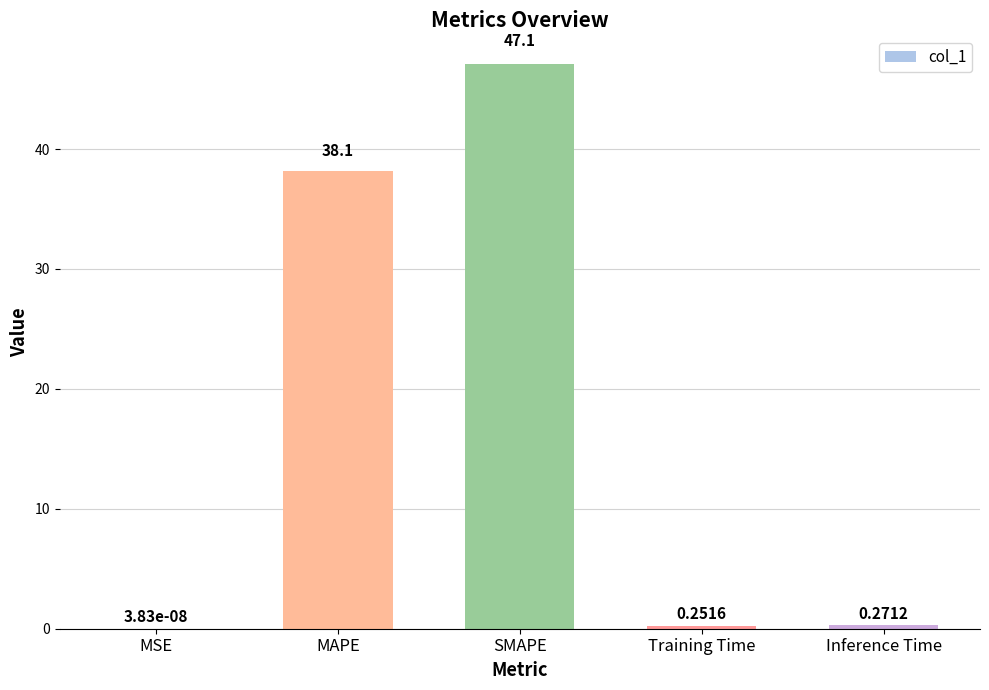

Where is the data nearest to the value 23?

MAPE